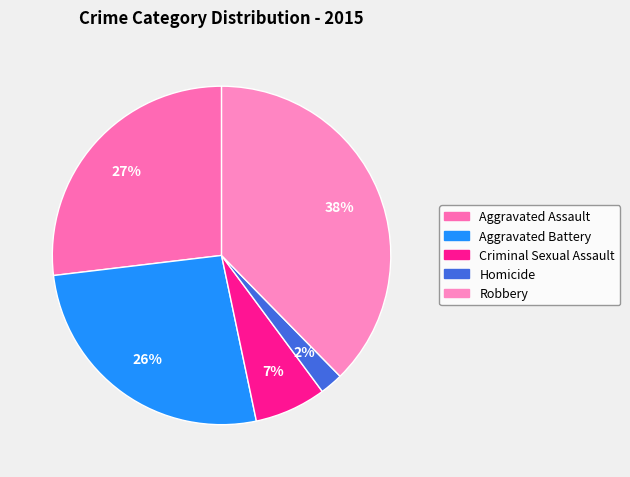

Count the number of slices in the pie.

5